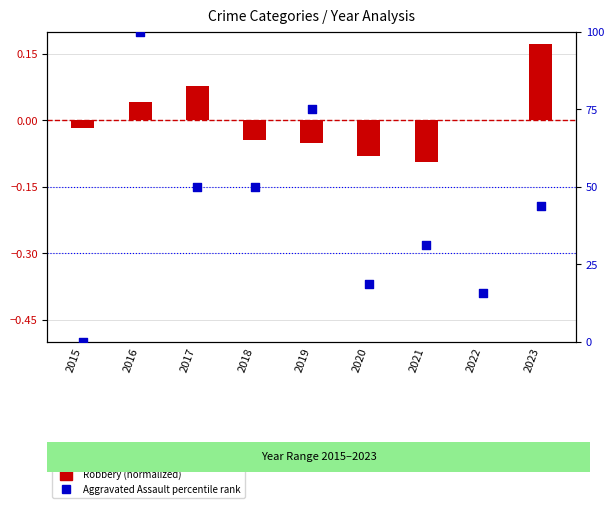

At which category is the sum across all series the highest?

2016